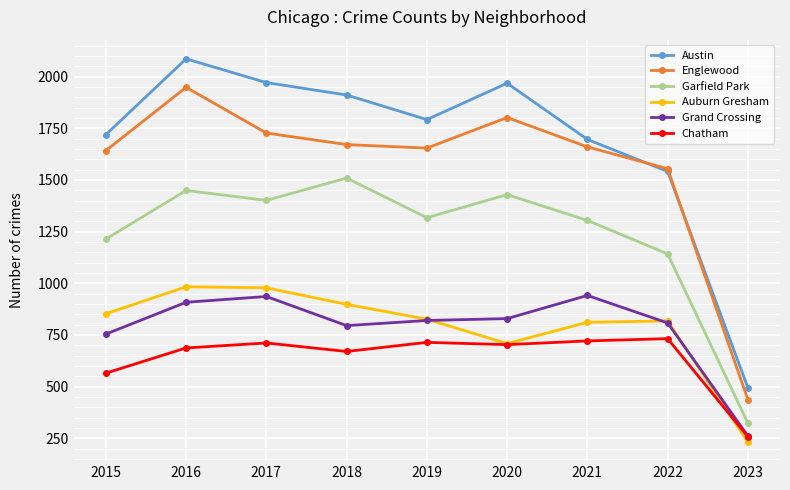

What is the minimum value for Garfield Park?

323